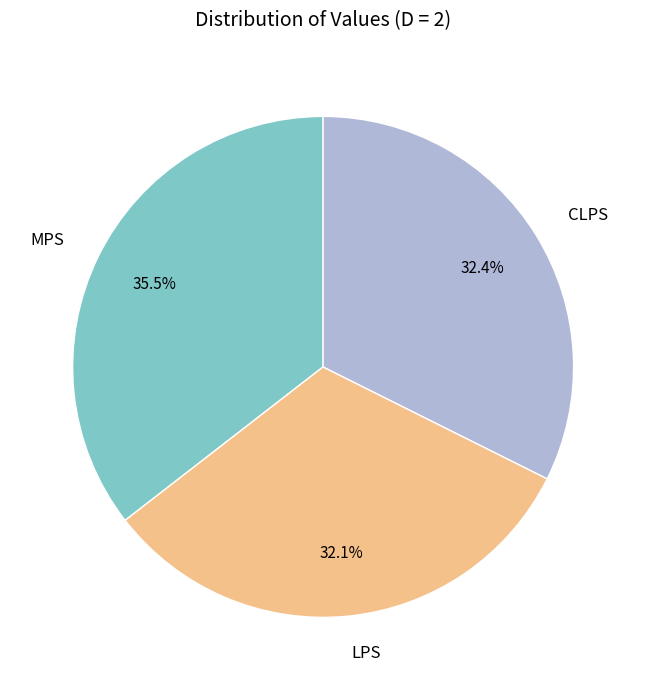

How many slices are in this pie chart?

3